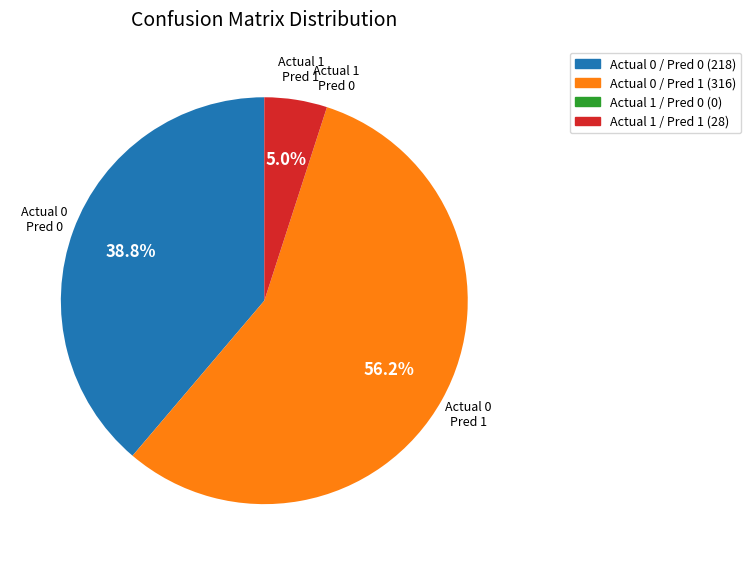

Is there any slice that represents more than half of the pie?

Yes